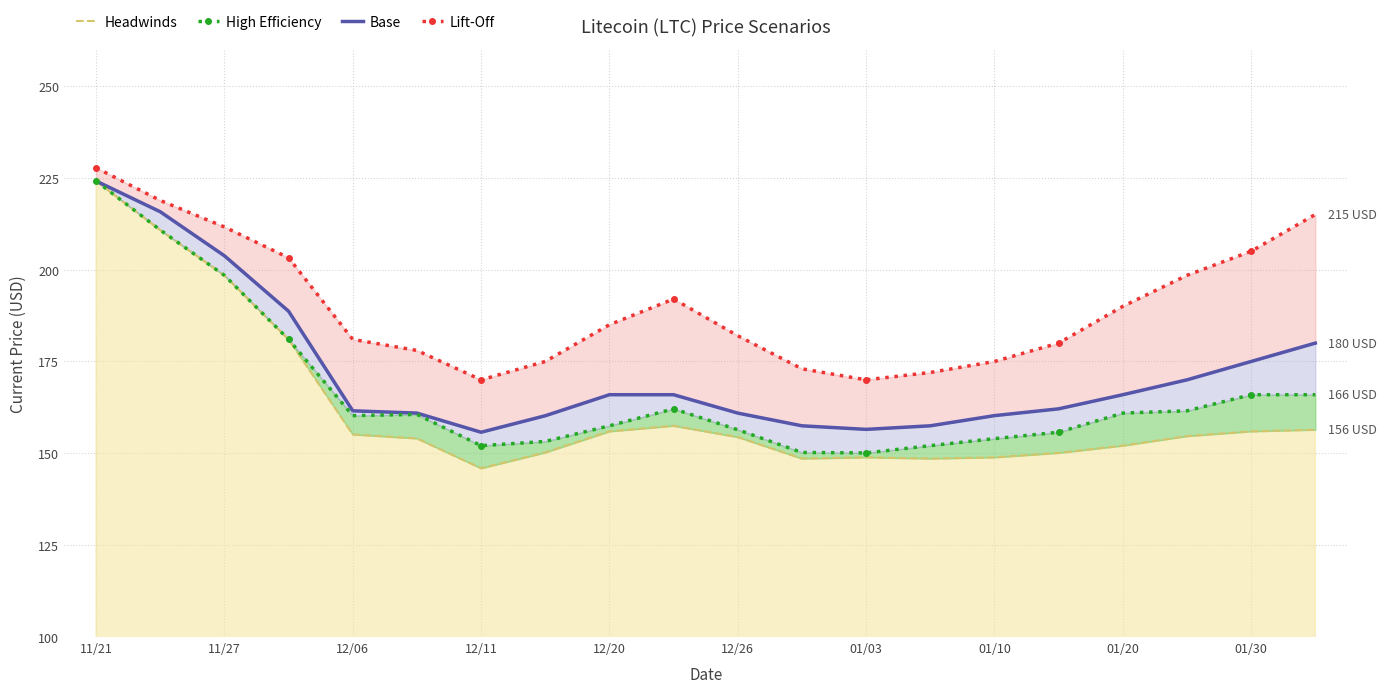

What is the total value across all series at 12/26?

653.8